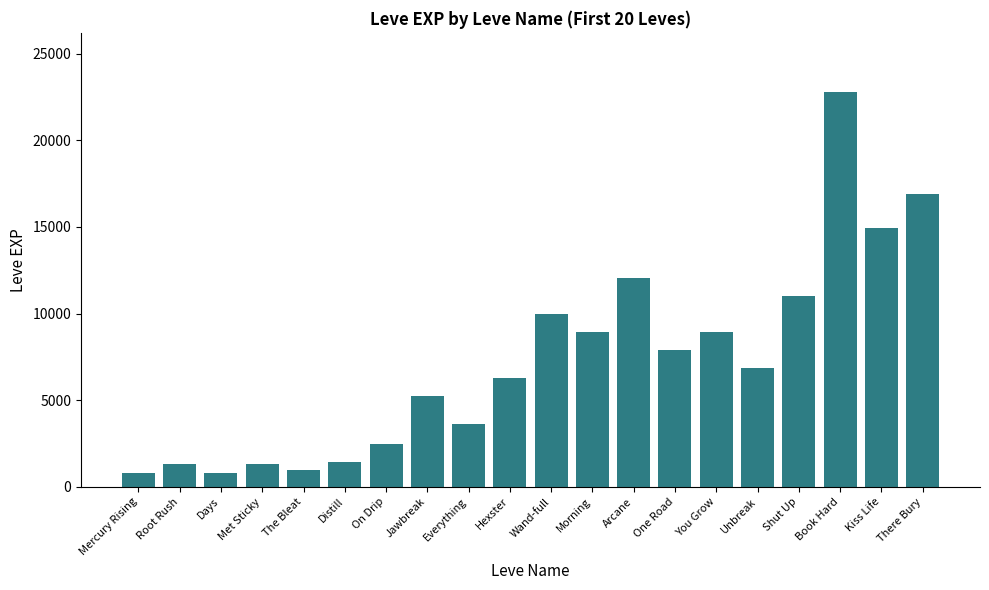

What is the sum of all values?

144560